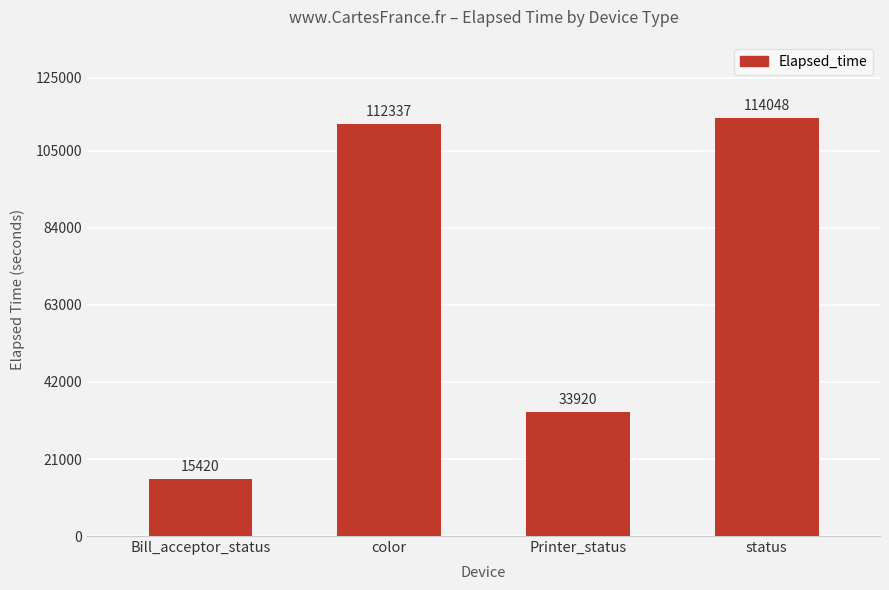

What is the label of the 4th bar from the right?

Bill_acceptor_status